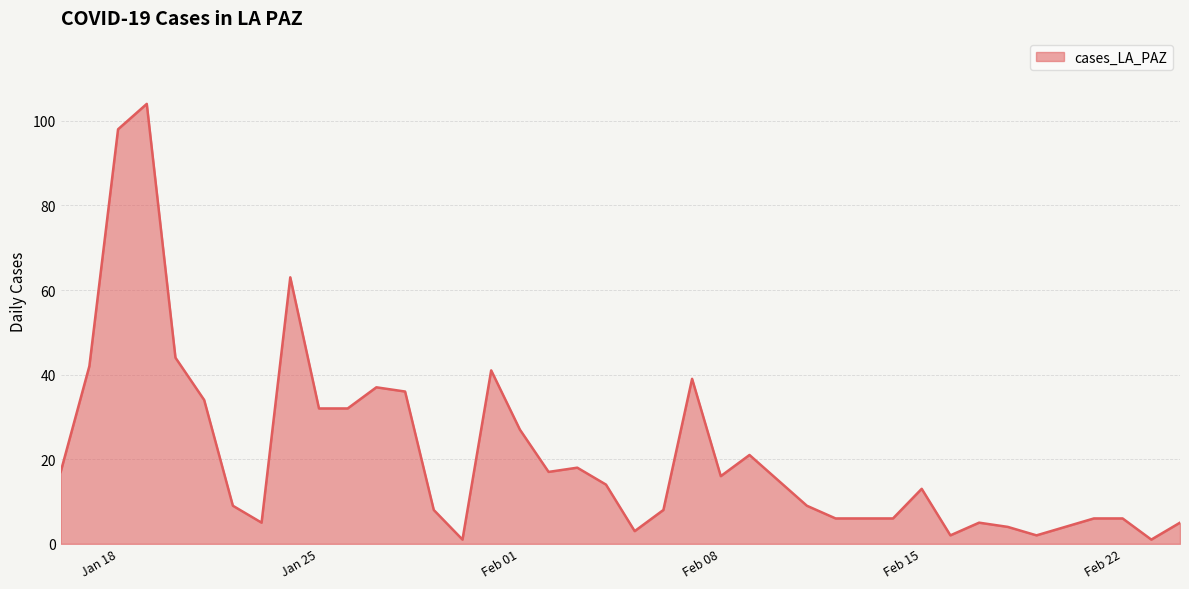

What is the minimum value shown in the chart?

1